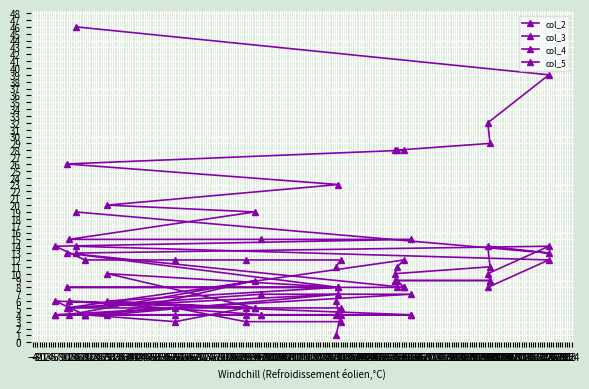

Which series has the largest total across all categories?

col_5